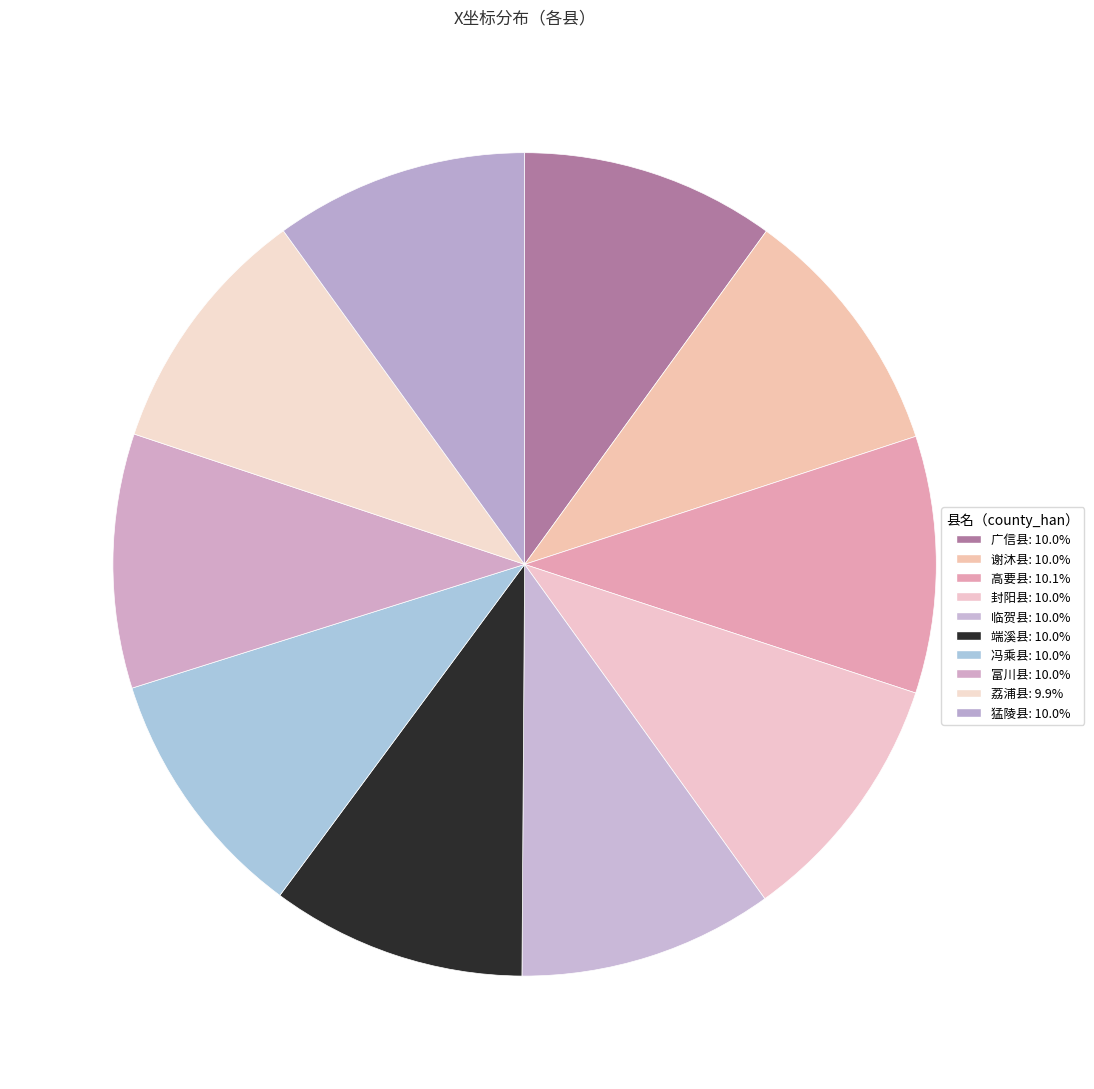

Rank the categories by value from lowest to highest.

荔浦县, 猛陵县, 谢沐县, 富川县, 广信县, 冯乘县, 临贺县, 封阳县, 端溪县, 高要县